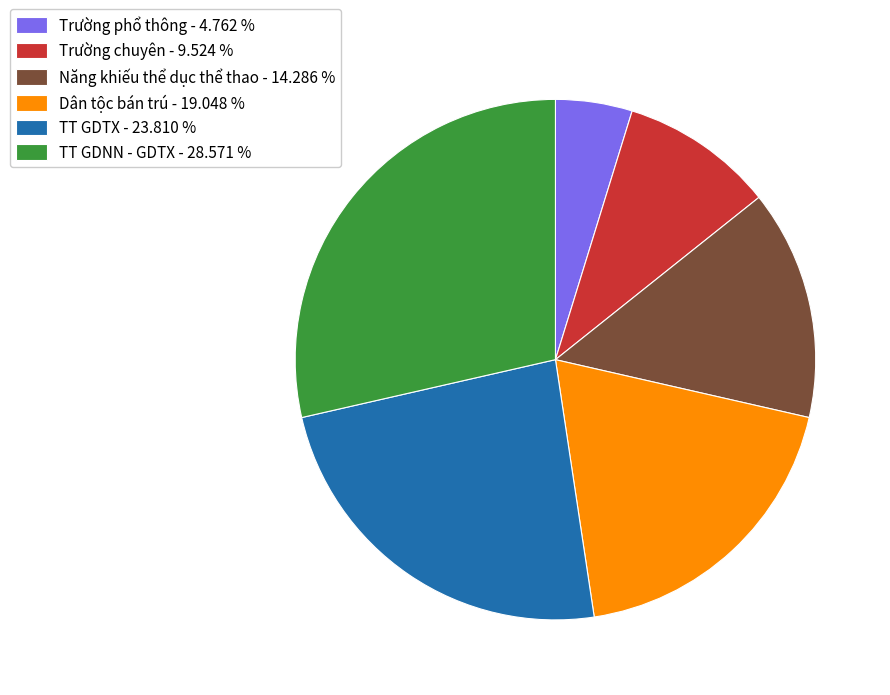

Is it true that TT GDNN - GDTX is 29% of the pie?

True